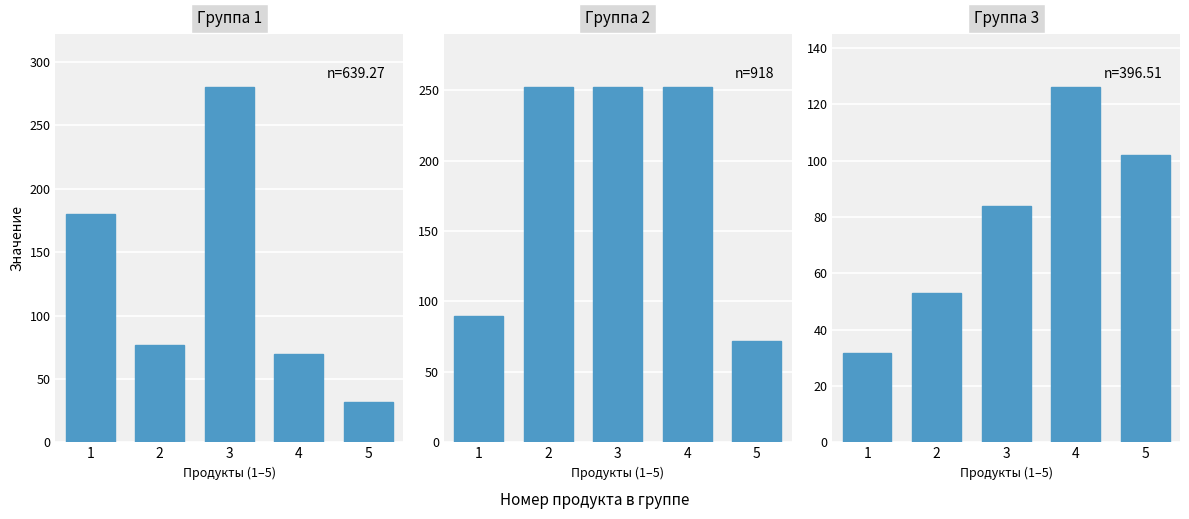

Reading left to right, what are all the values shown in this chart?

Группа 1: 180.0	77.1	280.0	70.0	32.1
Группа 2: 90.0	252.0	252.0	252.0	72.0
Группа 3: 31.6	52.9	84.0	126.0	102.0